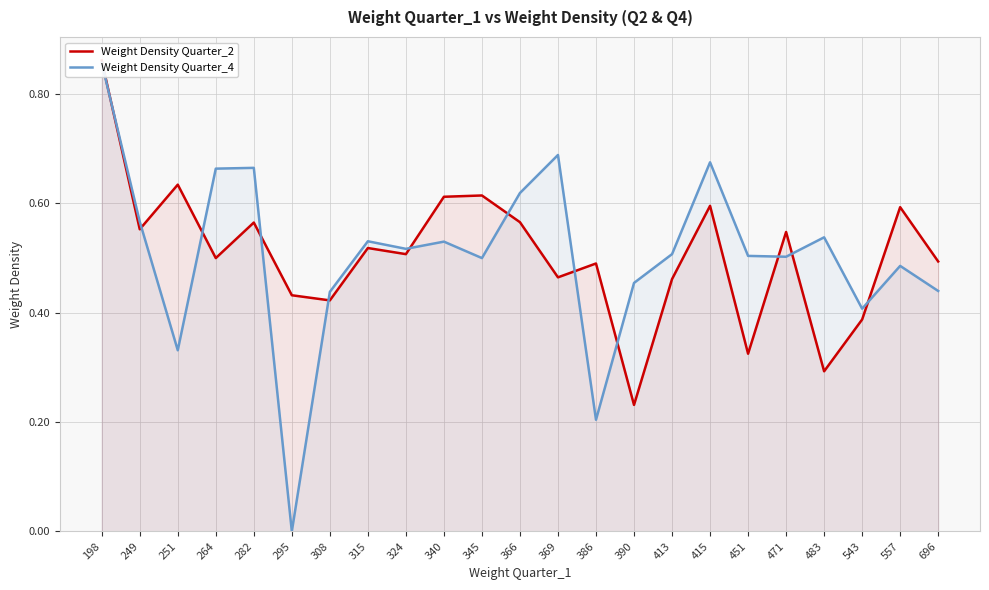

How many lines are shown in the chart?

2